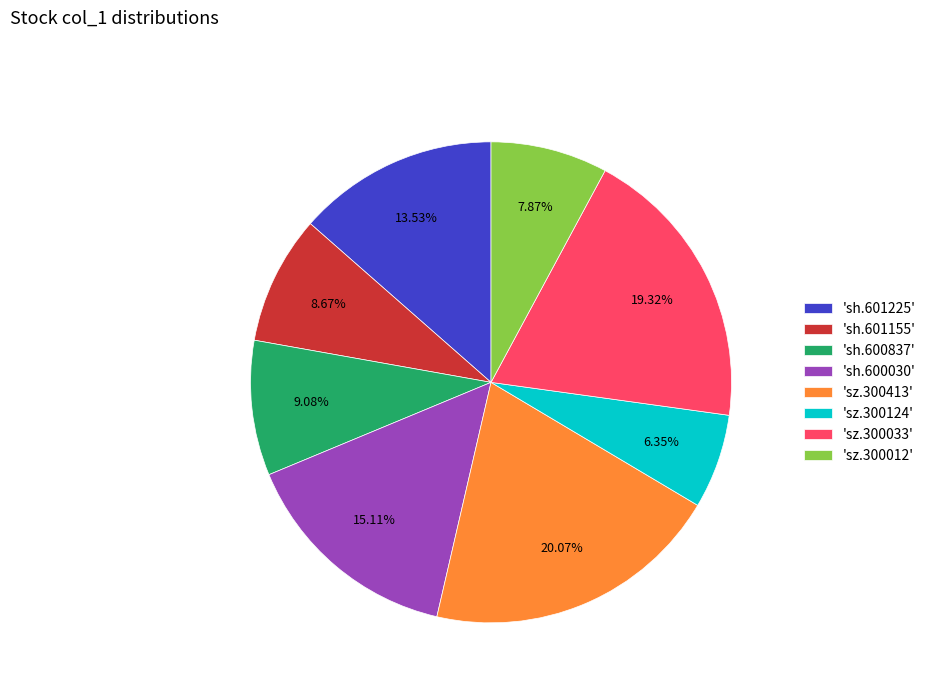

Combined, do 'sh.601225' and 'sz.300124' account for over 50%?

No